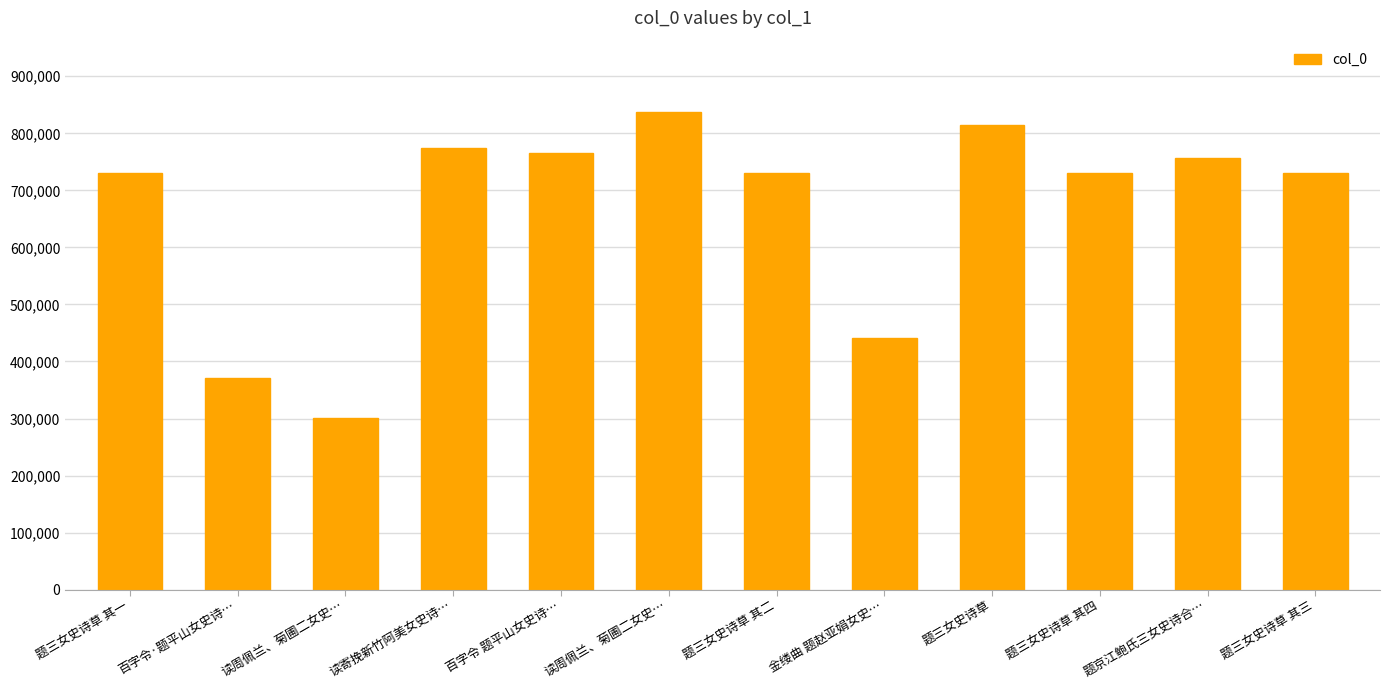

The value at 题三女史诗草 其三 is 730101. True or false?

True